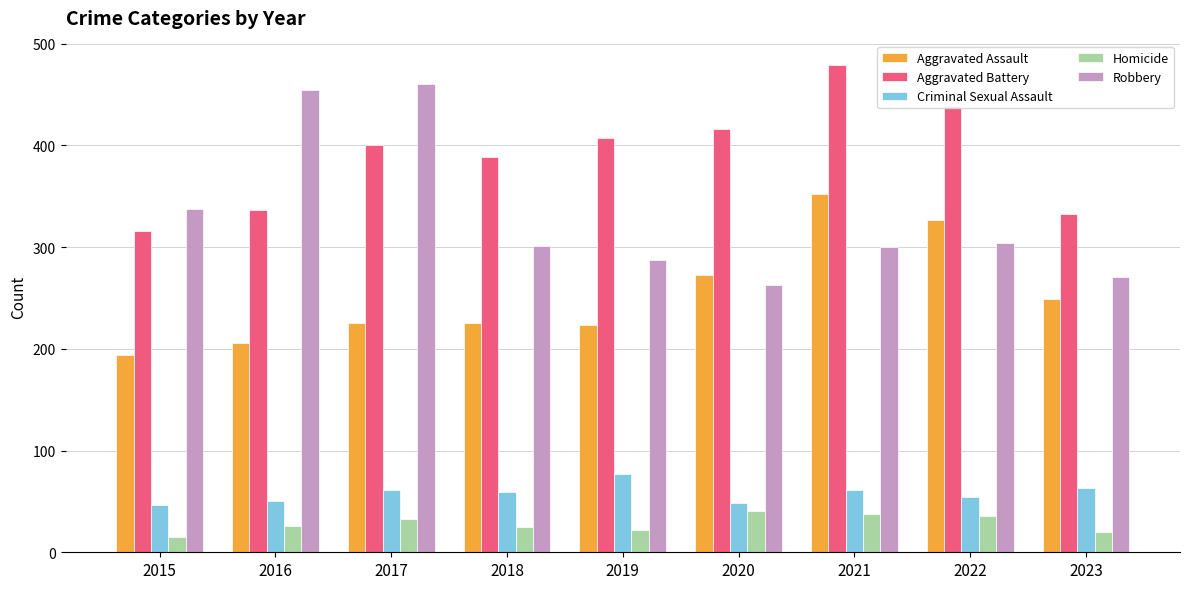

True or false: Aggravated Assault has a value of 223 at 2019.

True